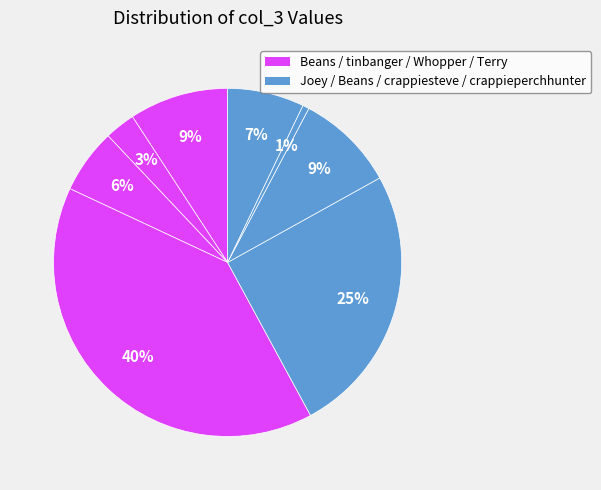

How many segments does this pie chart have?

8